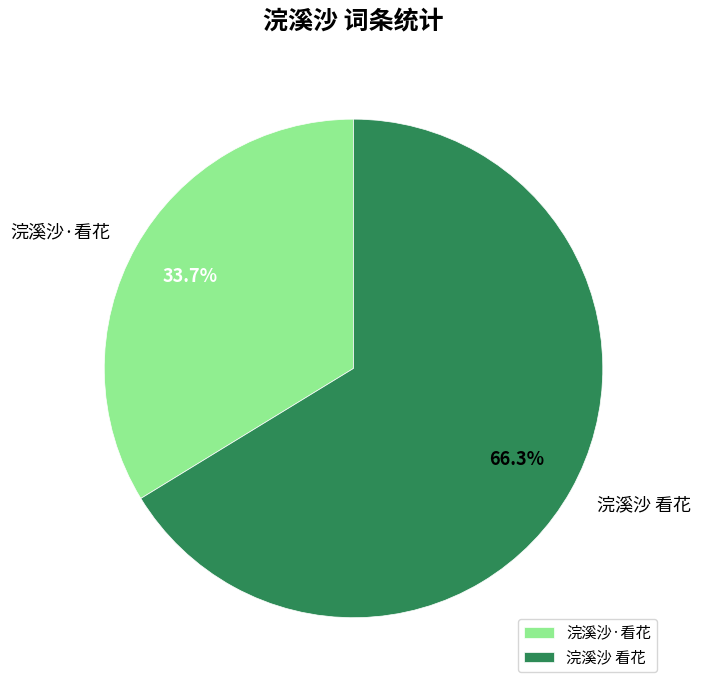

What percentage is the 浣溪沙 看花 slice, to the nearest percent?

66%